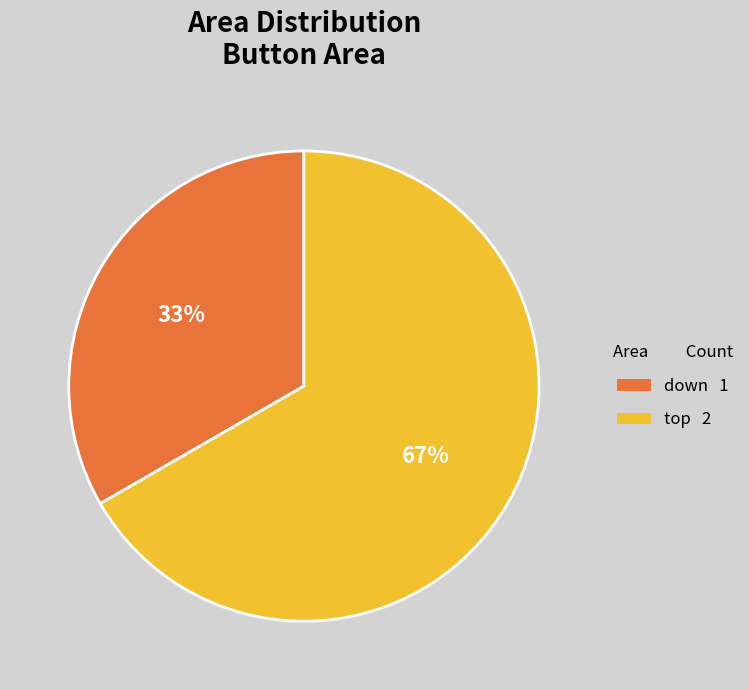

Rank the categories by value from highest to lowest.

top, down